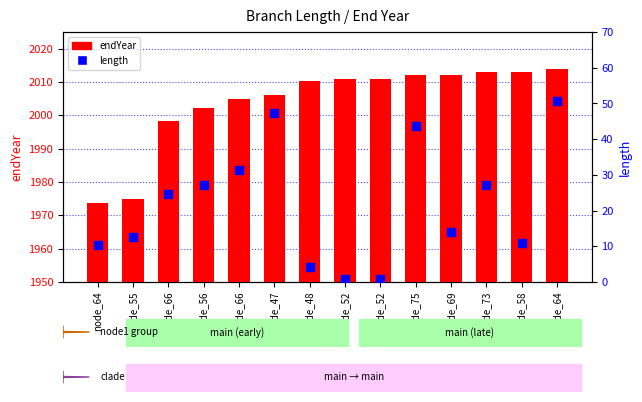

What is the total value across all series at node_66?

2022.8